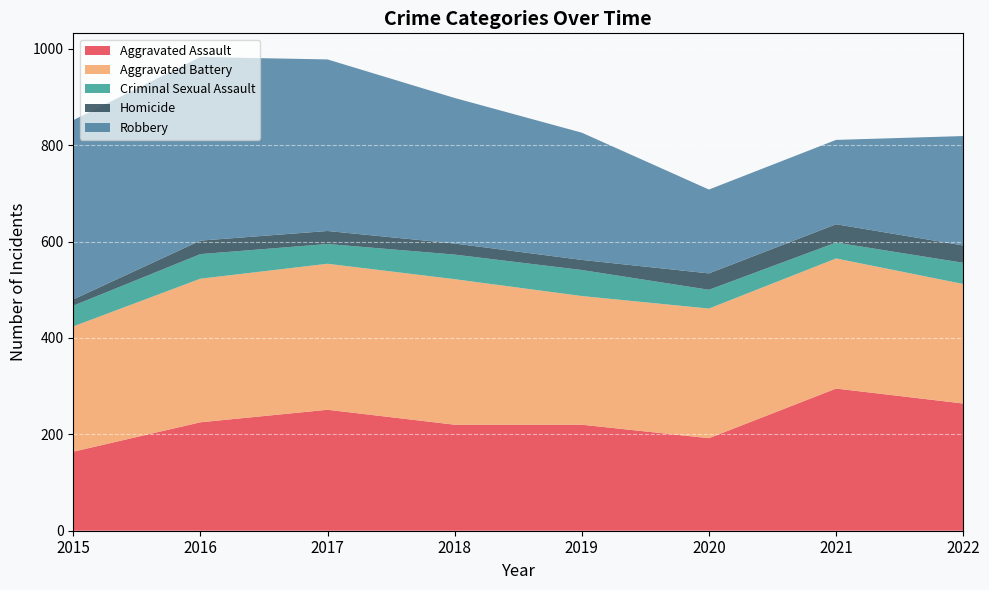

Reading right to left, extract all data points from this chart.

Aggravated Assault: 2022=264	2021=295	2020=192	2019=220	2018=220	2017=251	2016=225	2015=164
Aggravated Battery: 2022=248	2021=270	2020=269	2019=267	2018=302	2017=303	2016=298	2015=260
Criminal Sexual Assault: 2022=44	2021=33	2020=39	2019=54	2018=51	2017=41	2016=51	2015=43
Homicide: 2022=36	2021=38	2020=34	2019=21	2018=23	2017=27	2016=28	2015=13
Robbery: 2022=227	2021=175	2020=174	2019=264	2018=302	2017=356	2016=381	2015=372